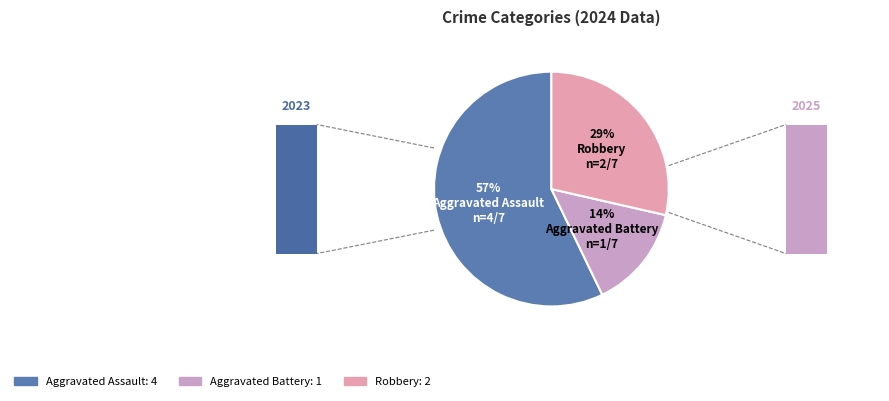

True or false: Aggravated Assault accounts for 49% of the total.

False